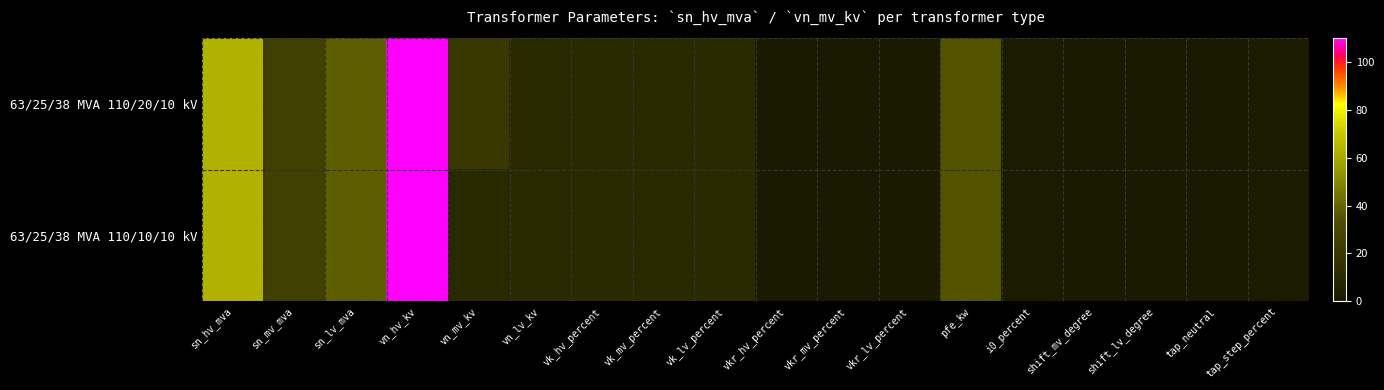

Which series has the largest total across all categories?

63/25/38 MVA 110/20/10 kV